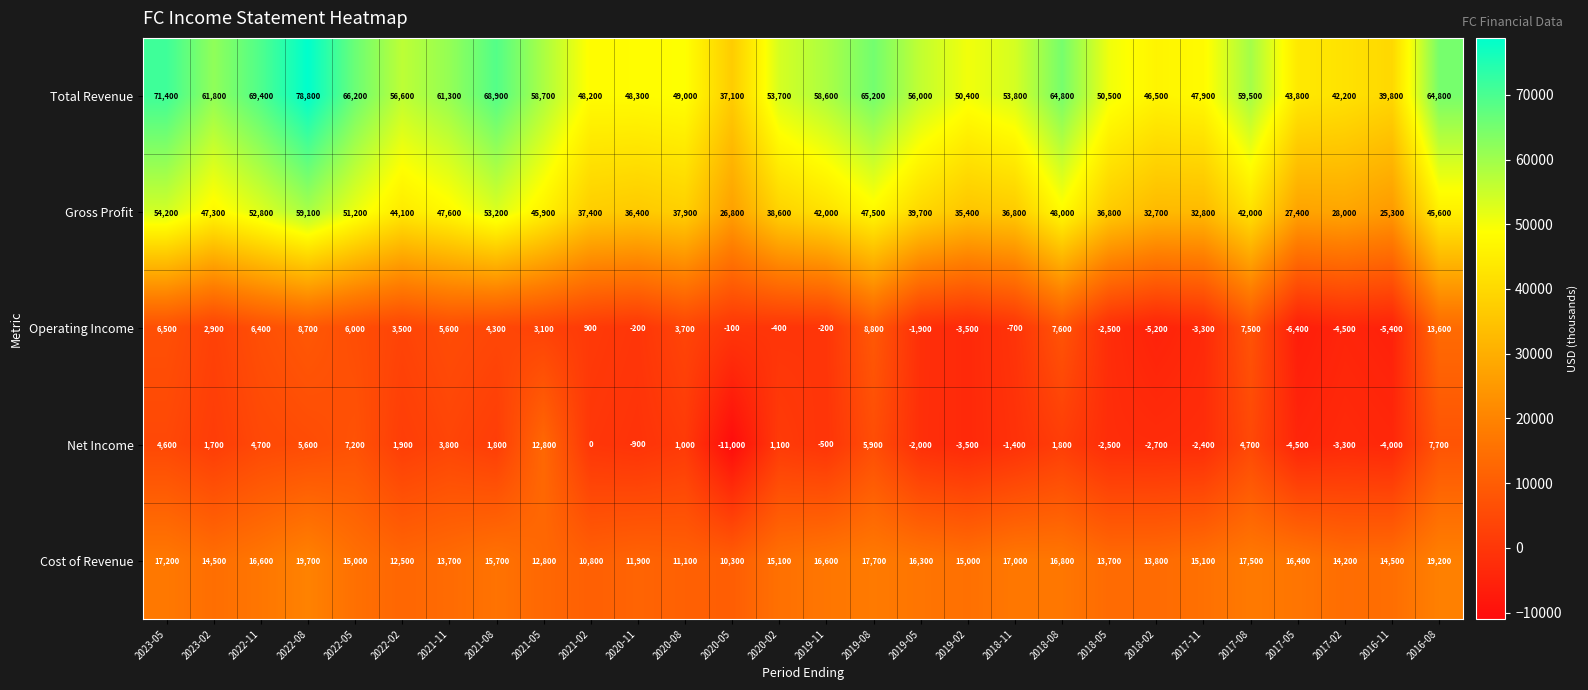

At 2019-05, list the series in order from largest to smallest.

Total Revenue, Gross Profit, Cost of Revenue, Operating Income, Net Income